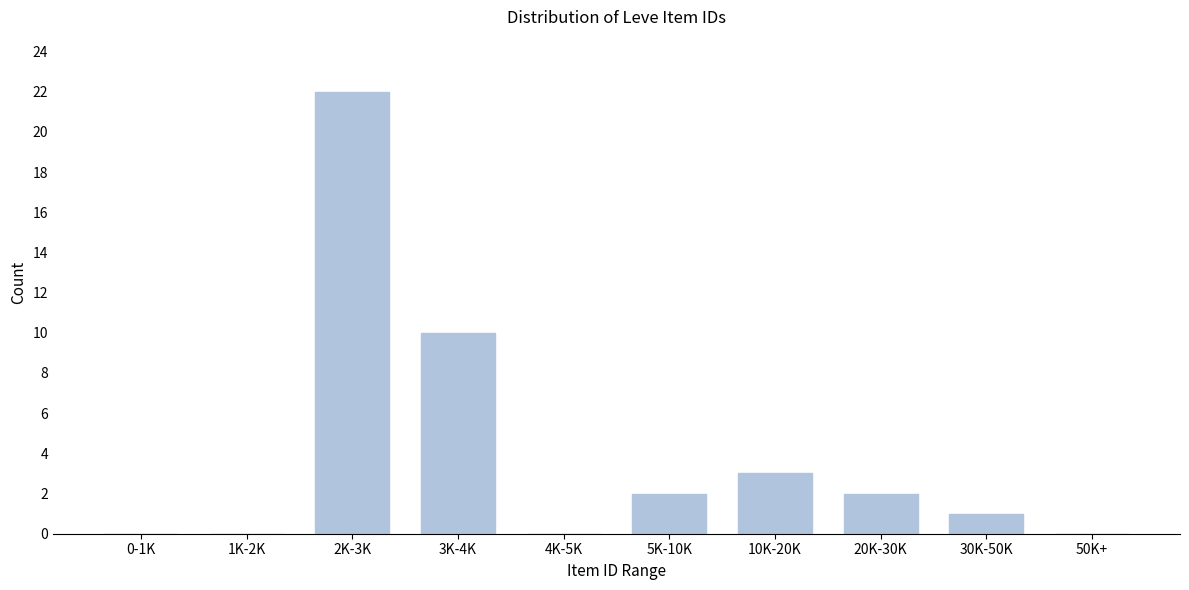

Reading right to left, extract all data points from this chart.

50K+=0	30K-50K=1	20K-30K=2	10K-20K=3	5K-10K=2	4K-5K=0	3K-4K=10	2K-3K=22	1K-2K=0	0-1K=0